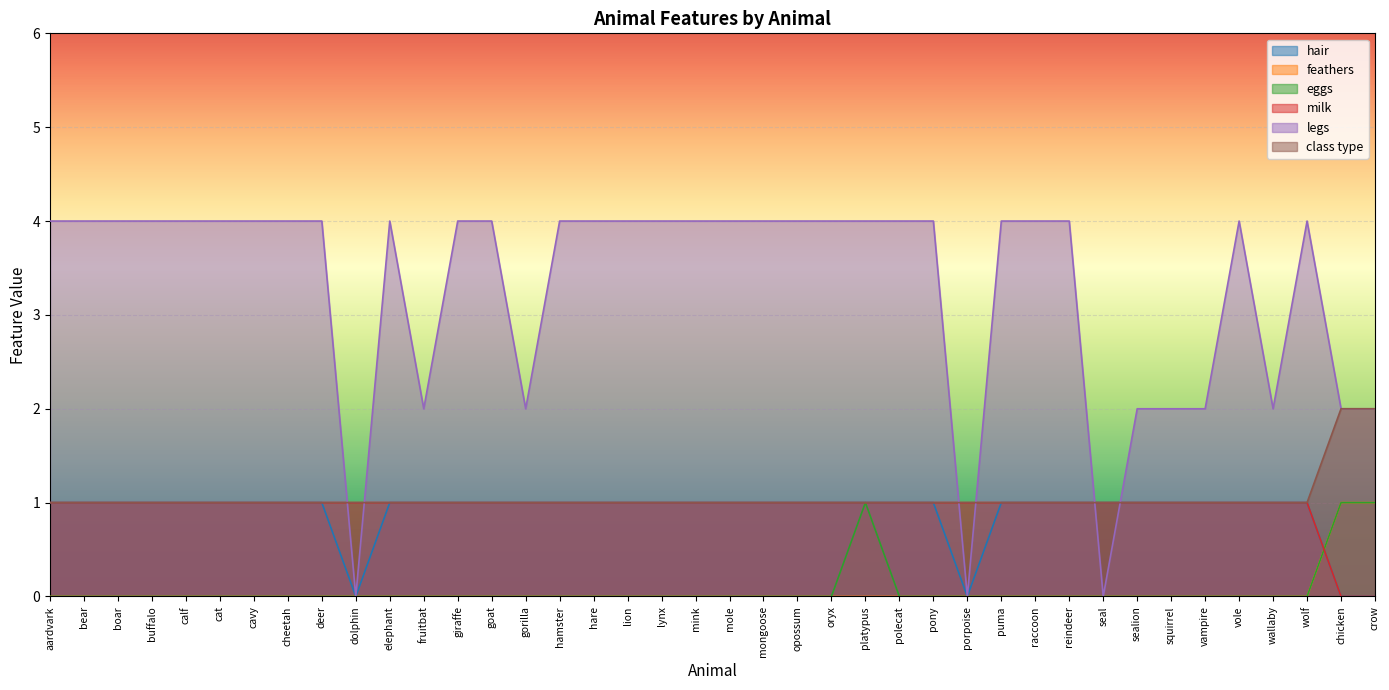

Which has a higher value, goat or raccoon?

goat